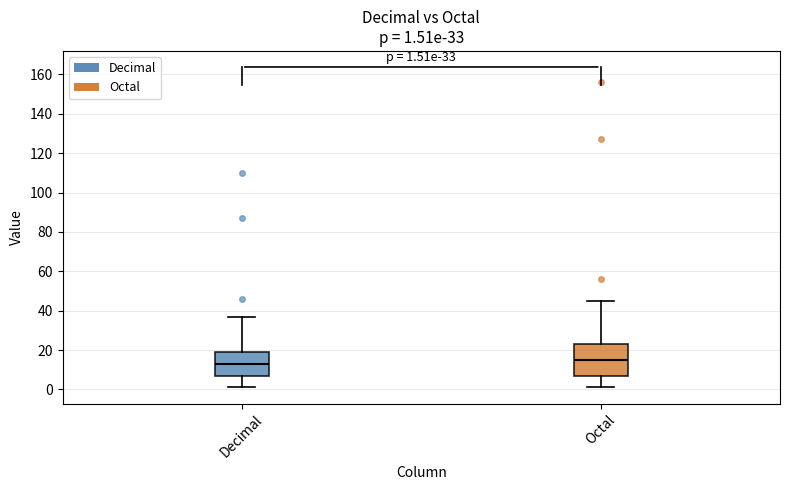

Comparing the boxes themselves (not the whiskers), which one is the tallest?

Octal